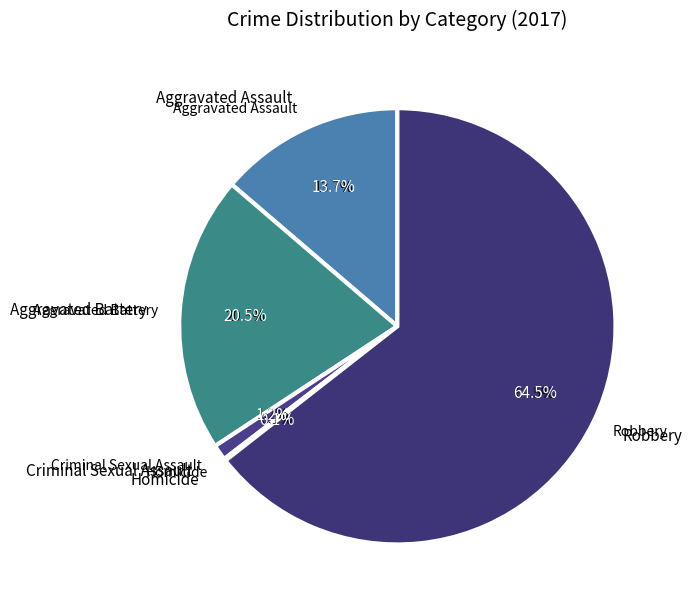

Is it true that Criminal Sexual Assault is 11% of the pie?

False